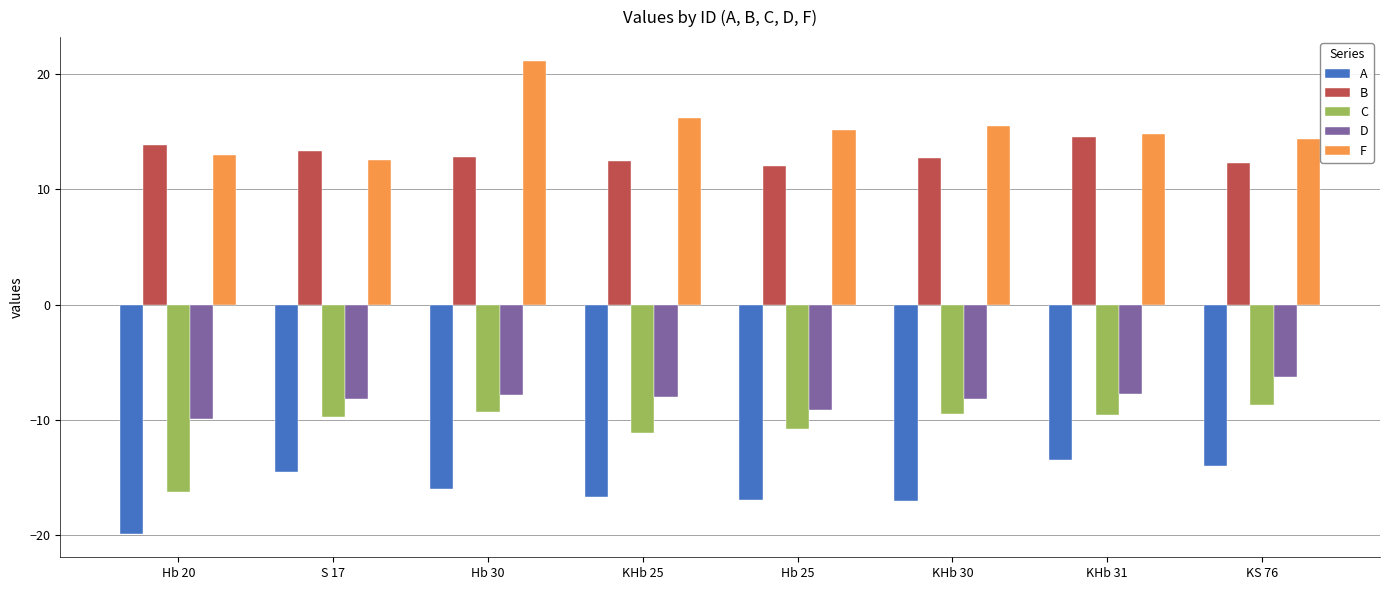

What is the difference between the maximum and minimum values in the D series?

3.6